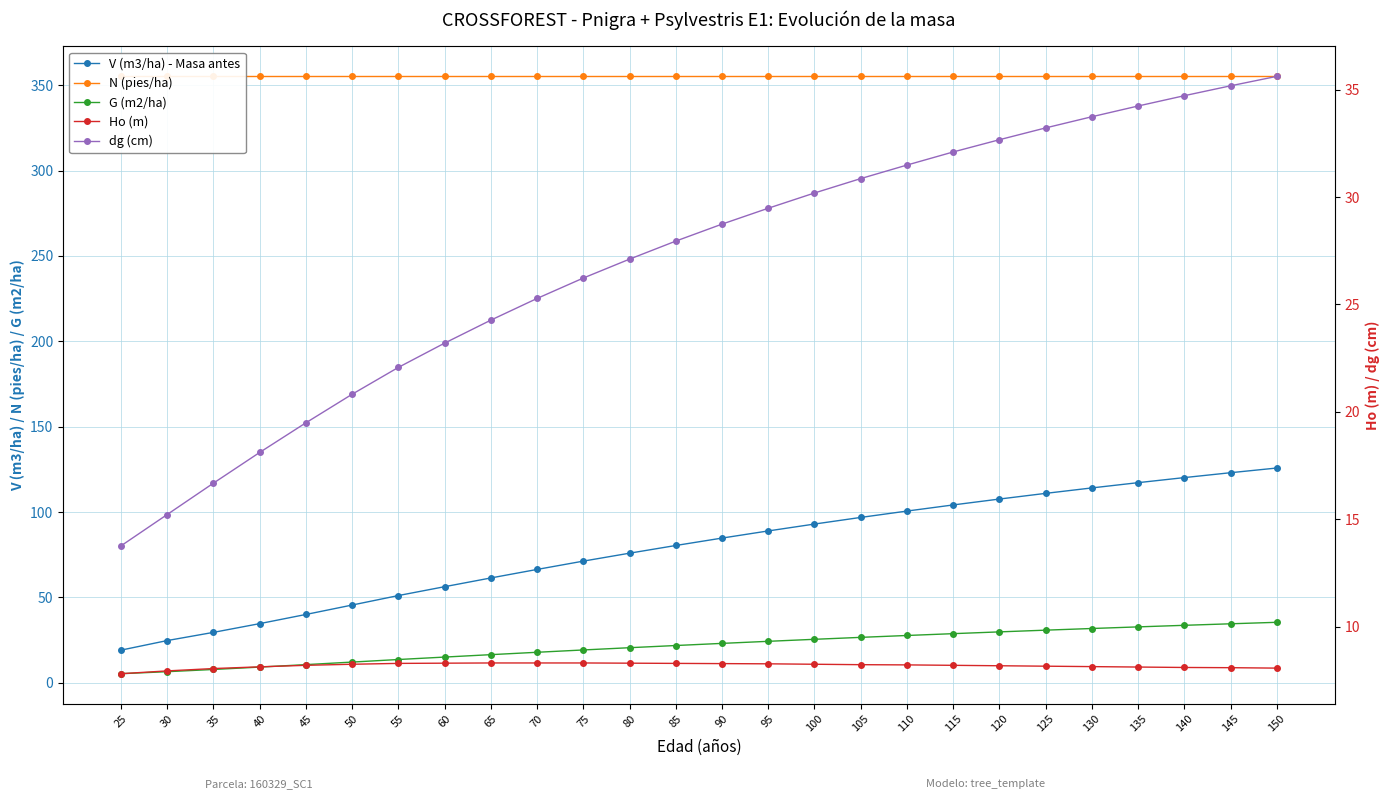

At which label does V (m3/ha) - Masa antes reach its peak?

150